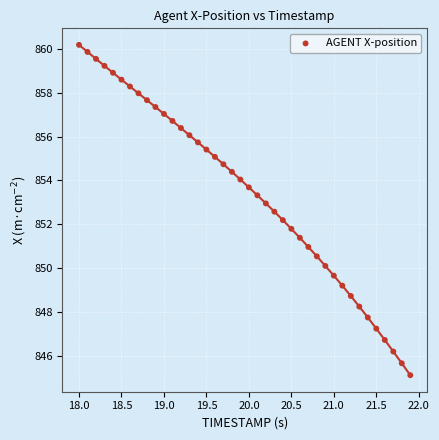

What is the range of Y values (max minus min)?

15.1